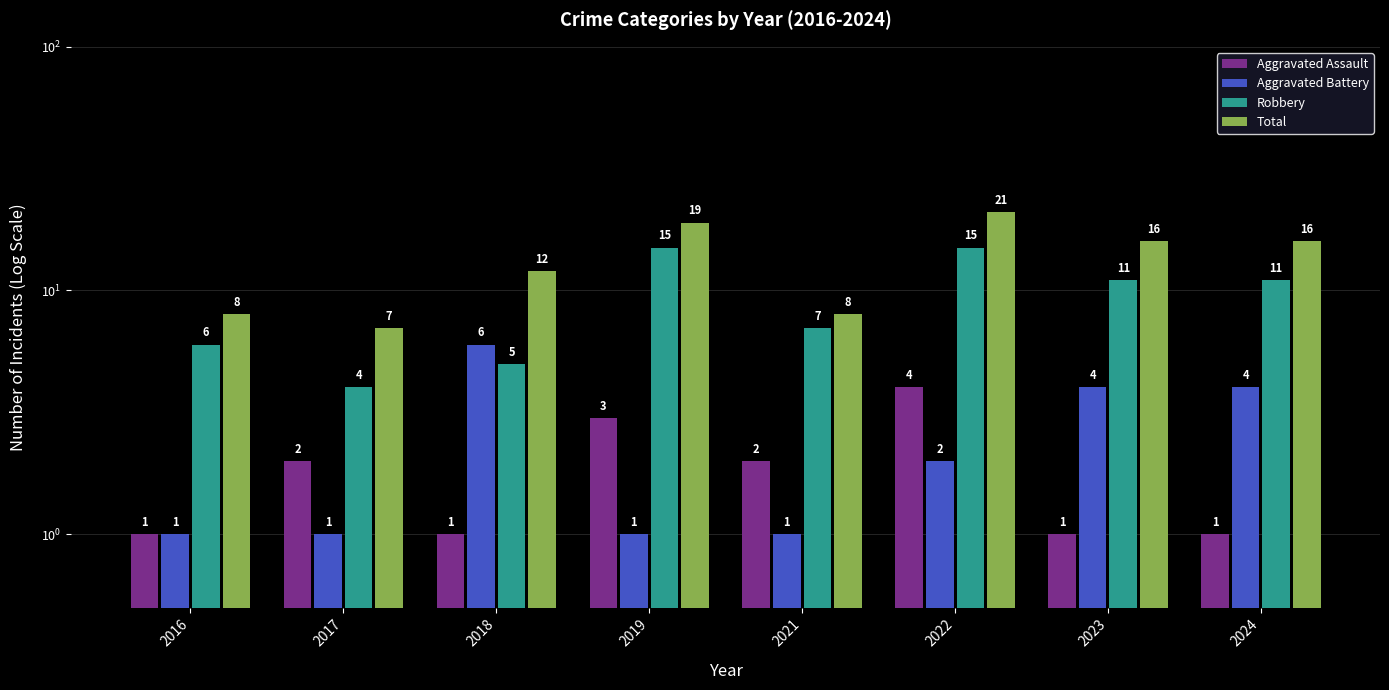

Is the value of Aggravated Battery at 2019 greater than the value of Aggravated Assault at 2017?

No